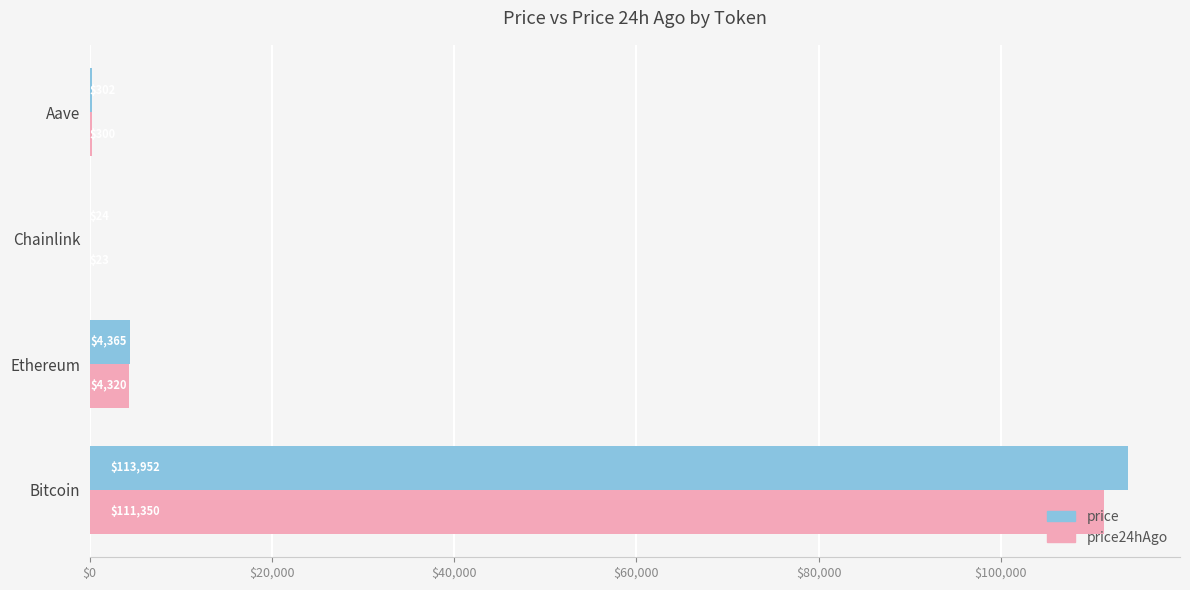

At which label is price24hAgo closest to 55686?

Ethereum